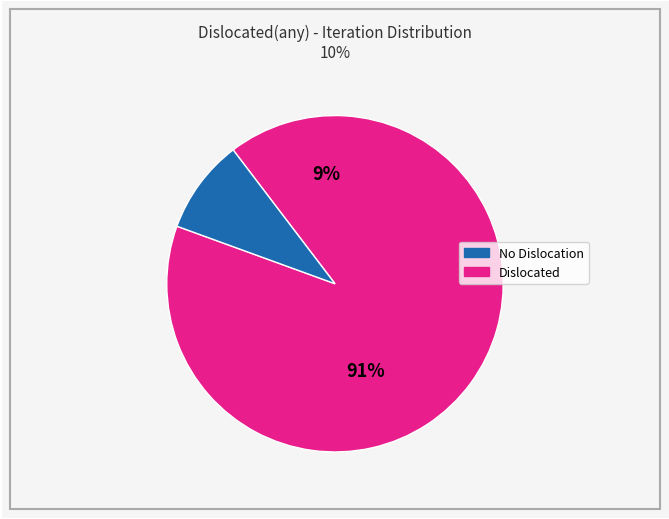

Is 2 the majority of the pie?

No